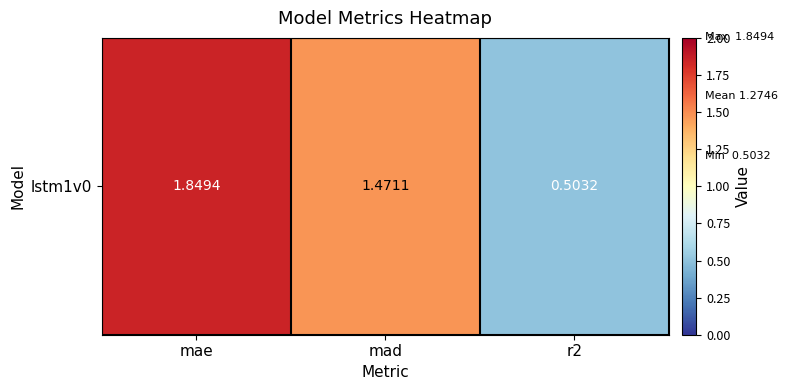

How many values exceed 1?

2